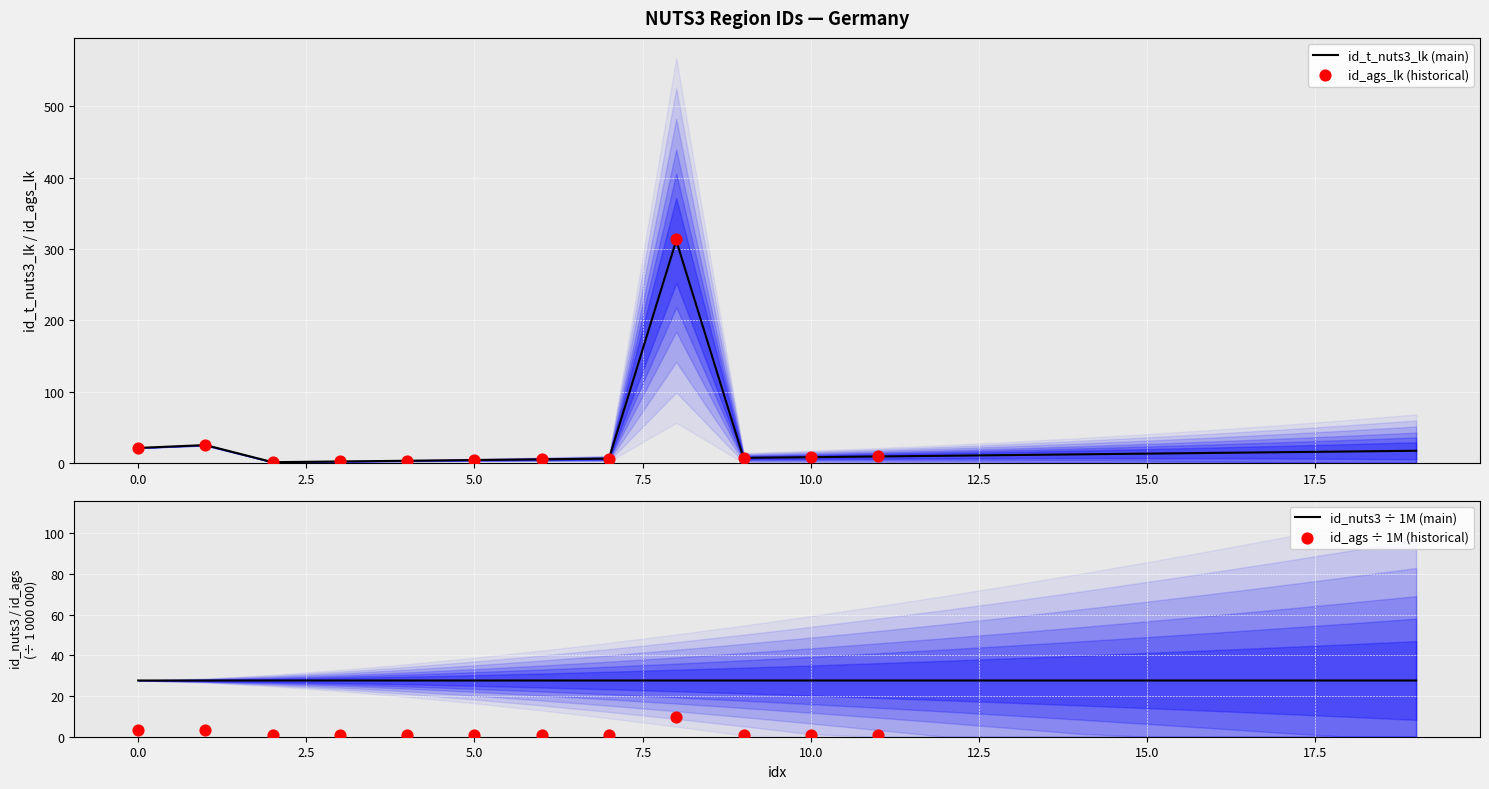

Which series reaches the minimum Y coordinate?

id_t_nuts3_lk